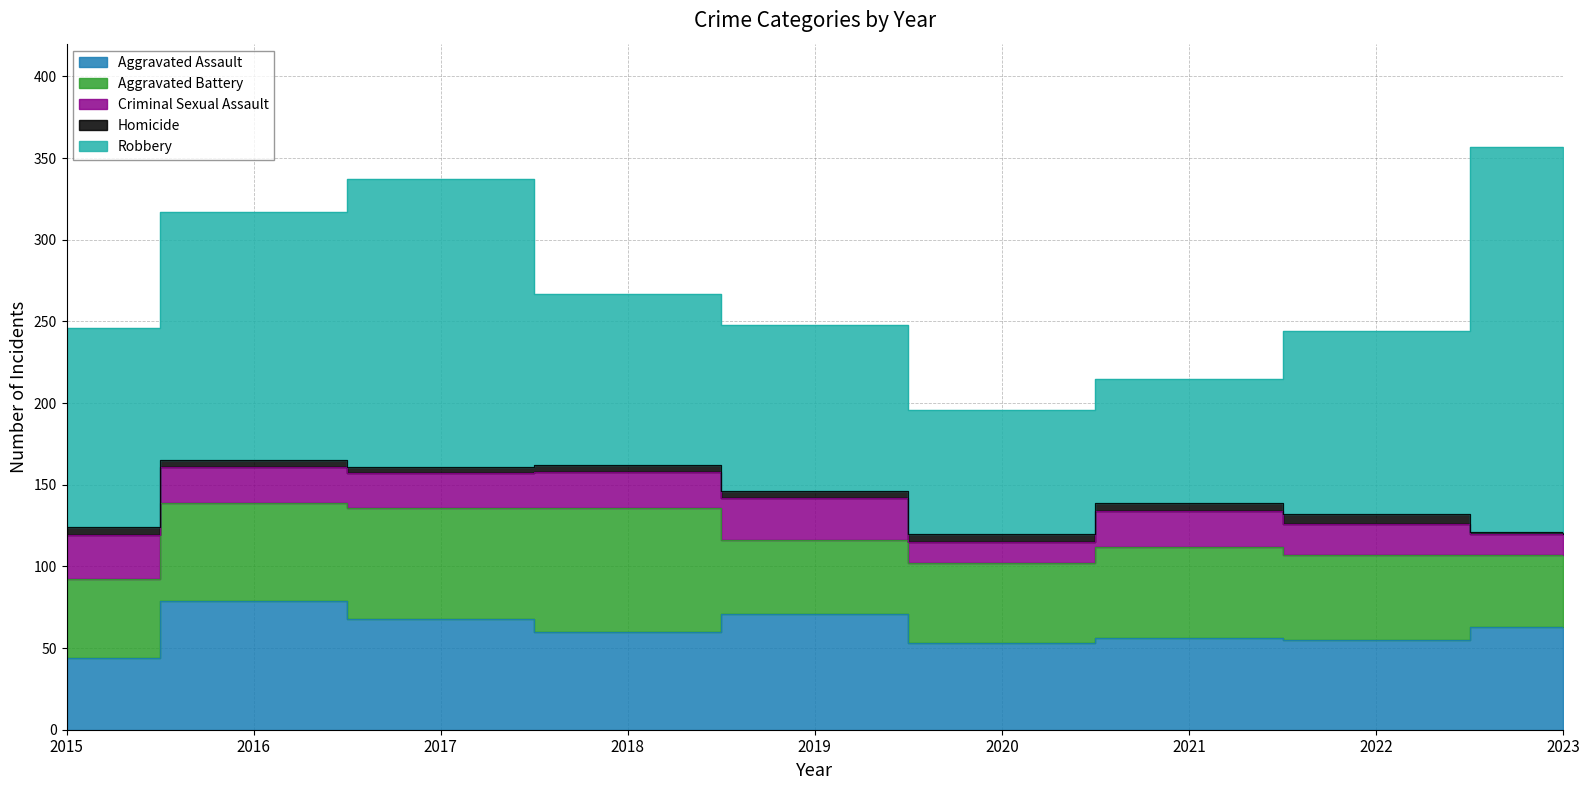

Is it true that Criminal Sexual Assault equals 26 at 2019?

True